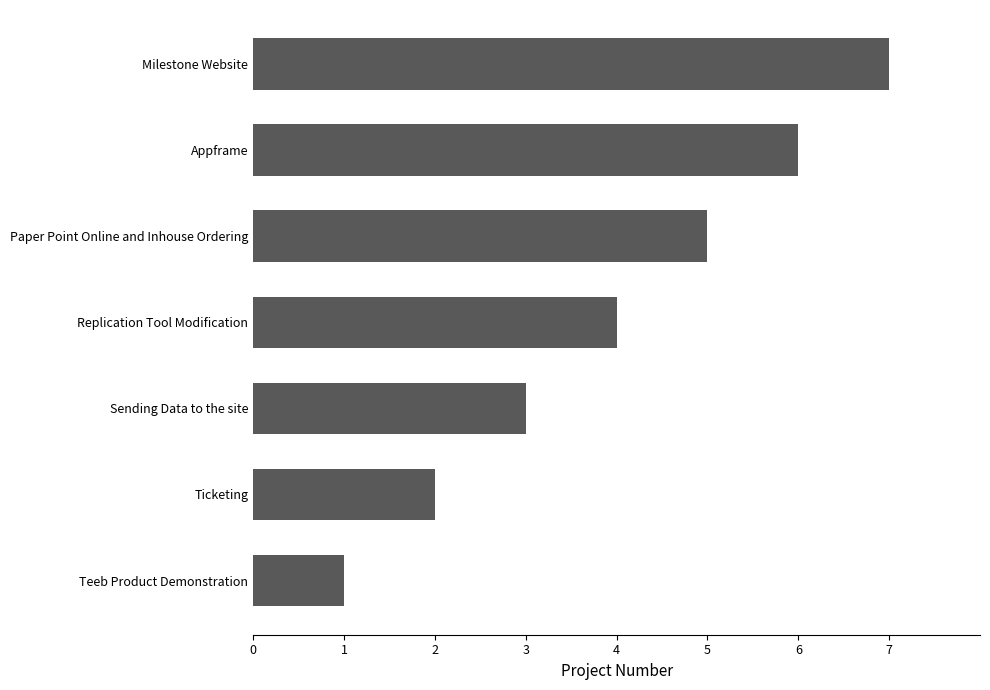

Is it true that the value at Milestone Website is 7?

True